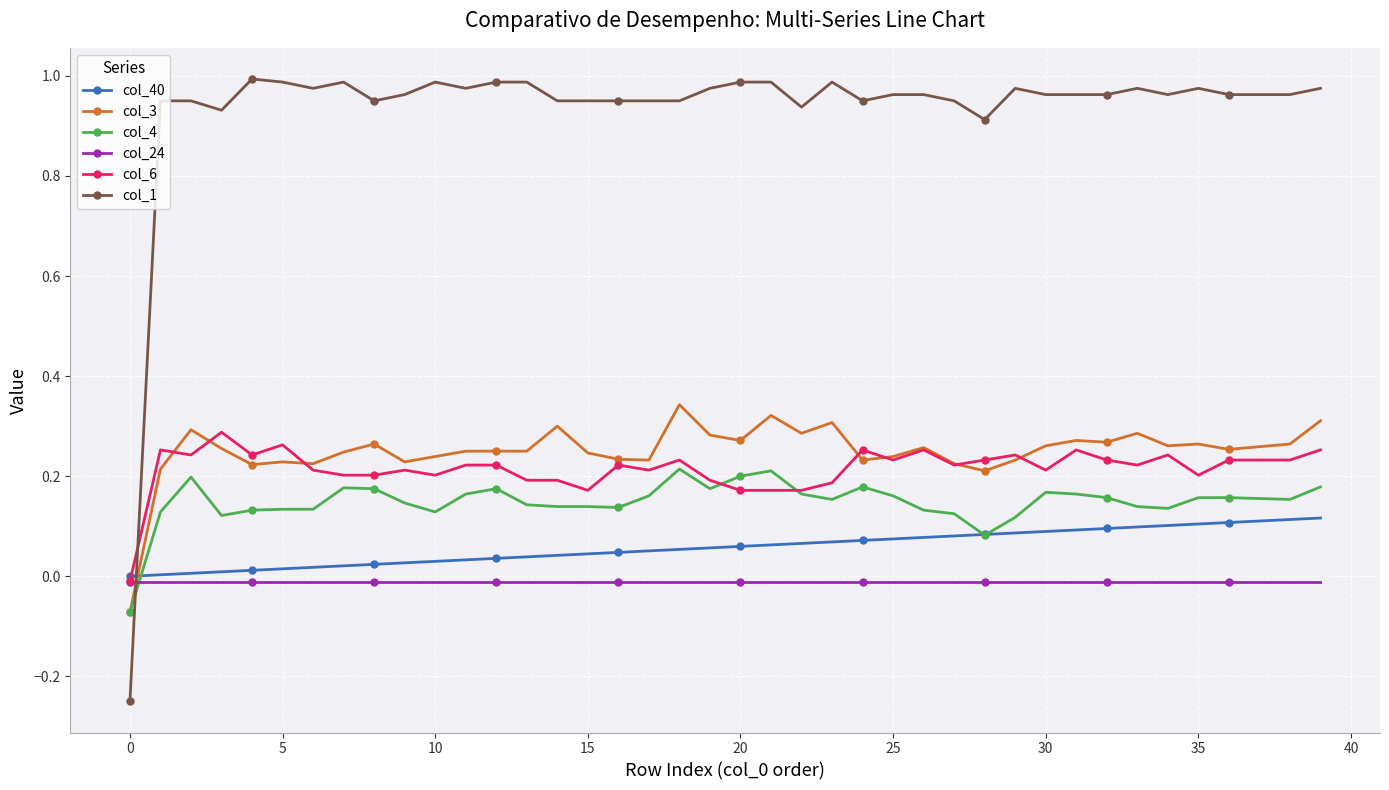

True or false: col_4 has more than 1 points higher than both neighbors.

True